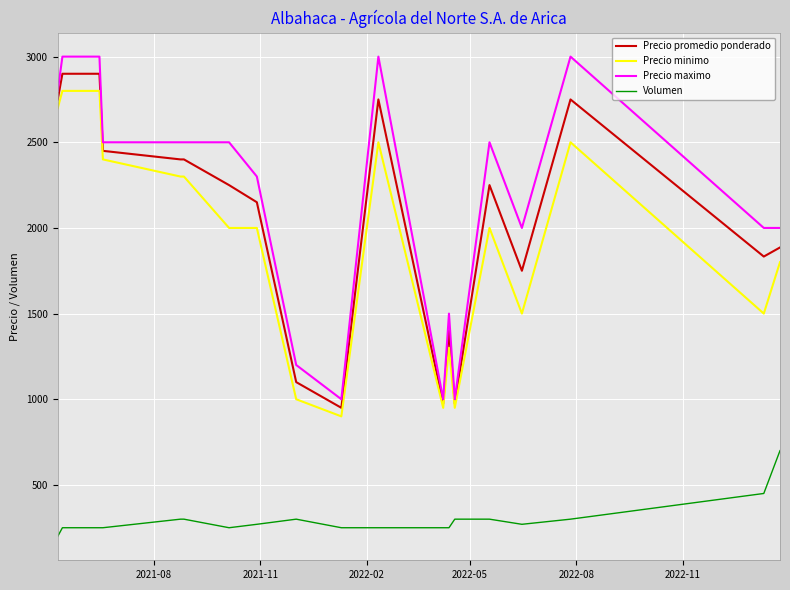

What are all the series names shown in the legend?

Precio promedio ponderado, Precio minimo, Precio maximo, Volumen